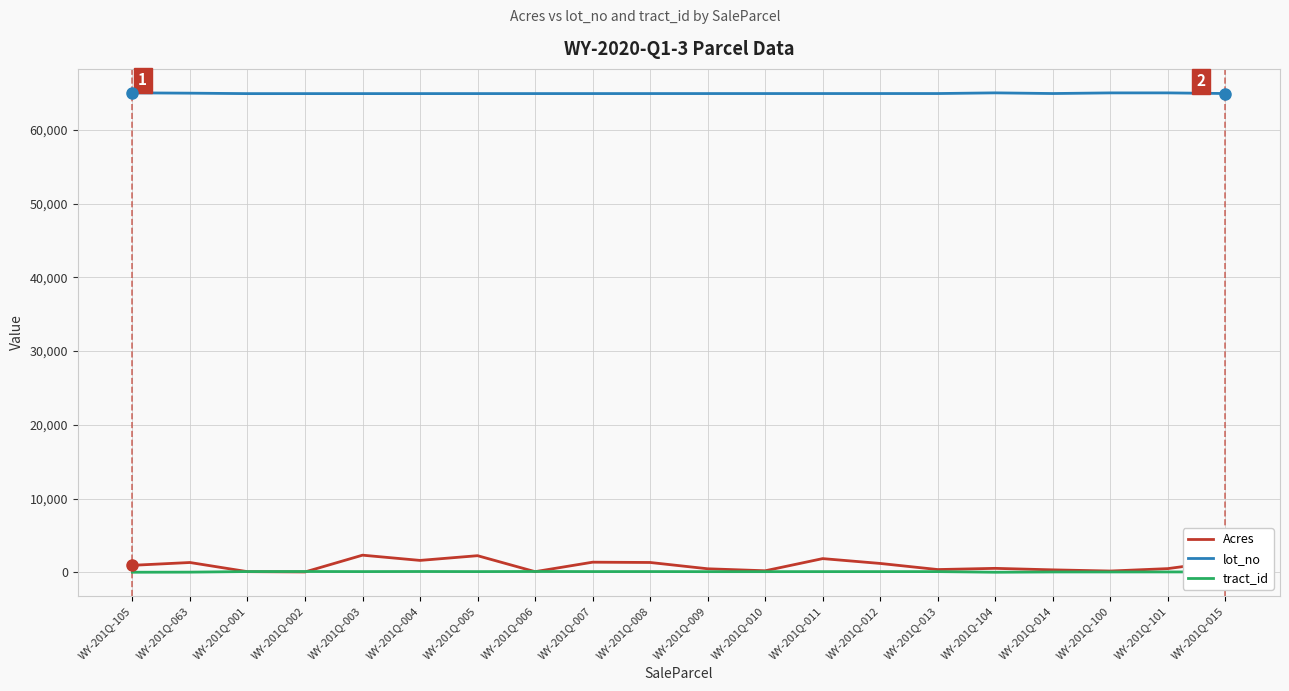

What is the total value across all series at WY-201Q-012?

66199